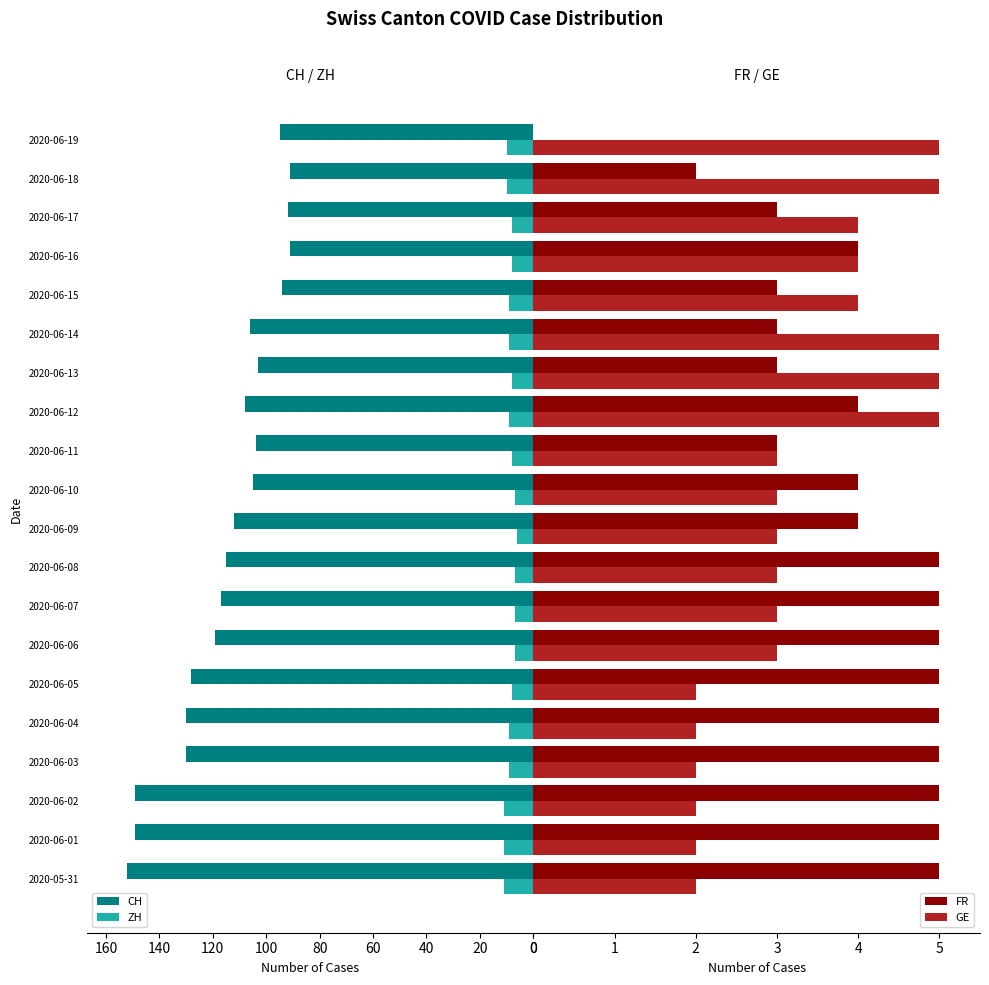

What is the sum of all GE values?

67